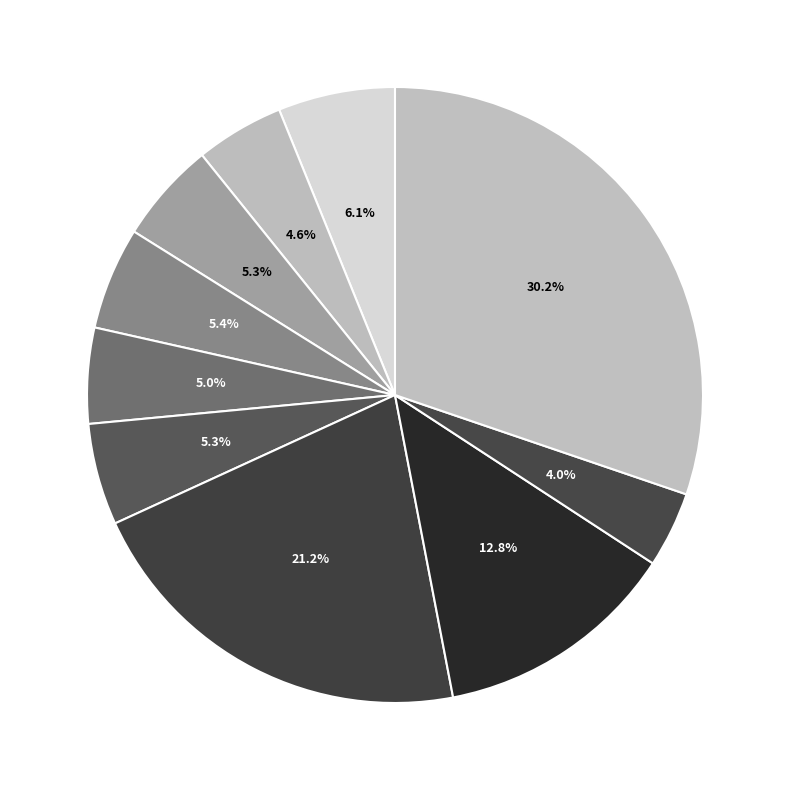

Rank the categories by value from lowest to highest.

ACCEDE01123_21.png, ACCEDE01123_8.png, ACCEDE01123_11.png, ACCEDE01123_15.png, ACCEDE01123_1.png, ACCEDE01123_17.png, ACCEDE01123_19.png, ACCEDE01123_142.png, ACCEDE01123_24.png, ACCEDE01123_191.png